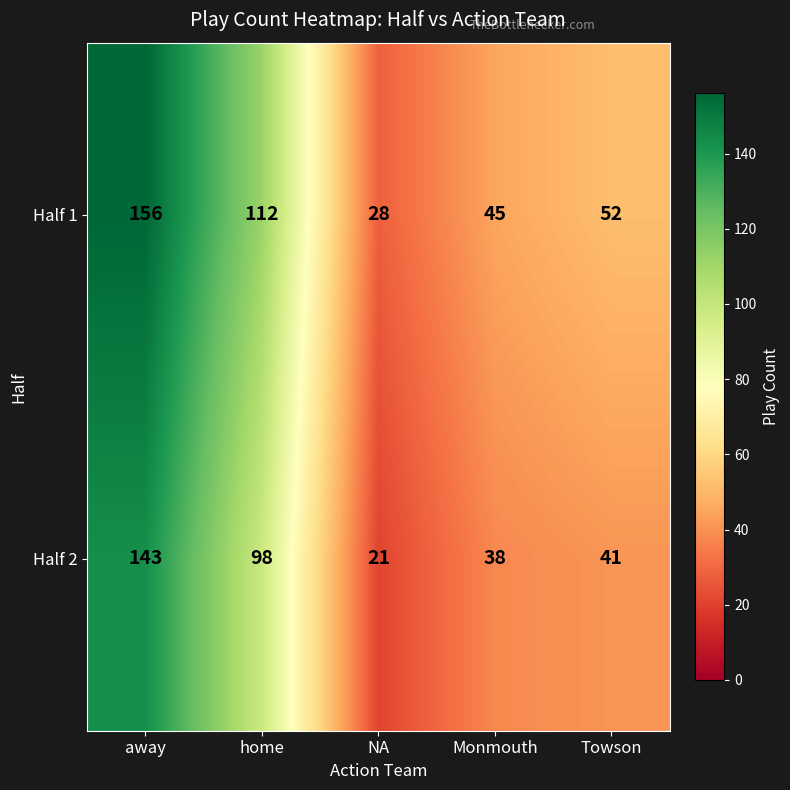

Rank the series by their maximum value, from lowest to highest.

Half 2, Half 1